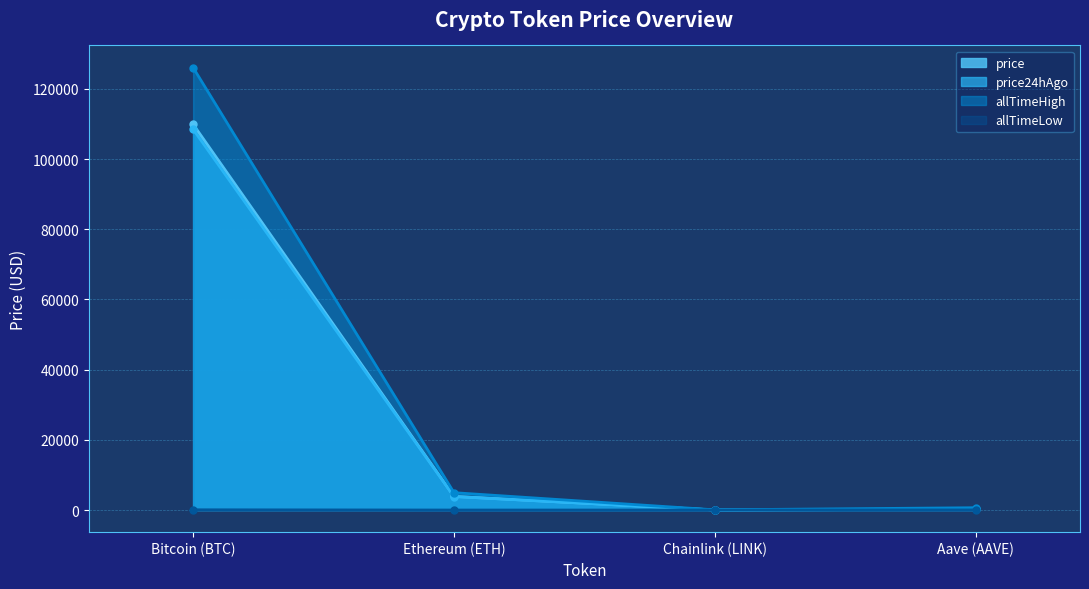

What is the average value of the price series?

28508.7